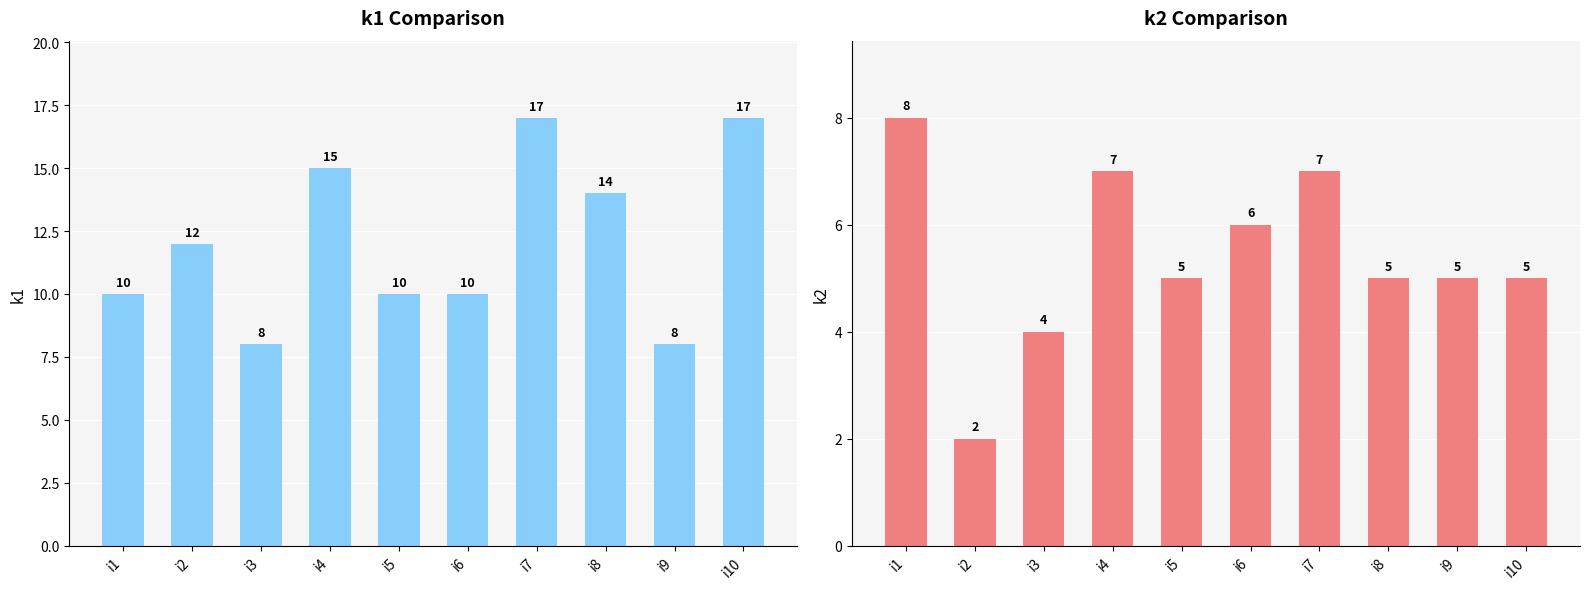

What is the sum of the k1 values at i6 and i7?

27